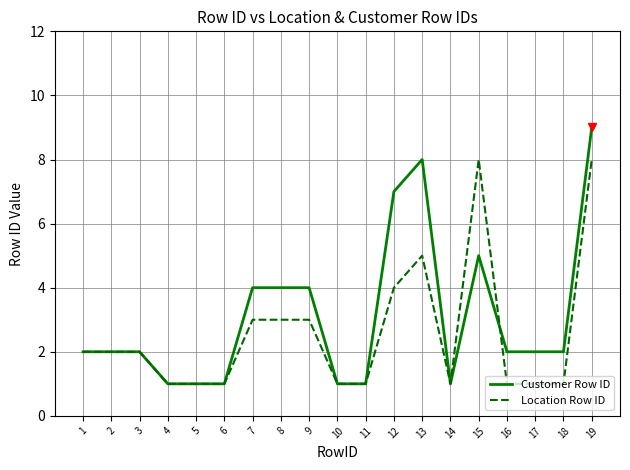

Which series has the largest range (max minus min)?

Customer Row ID